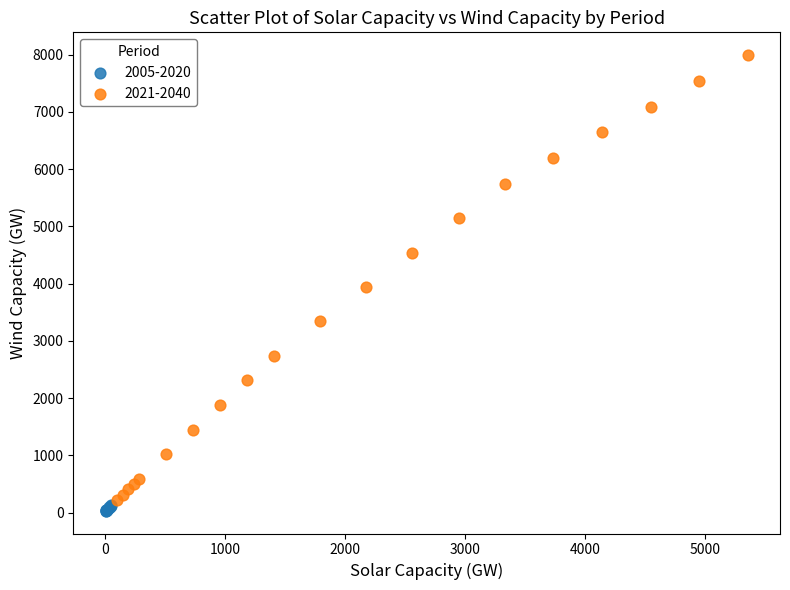

Which series reaches the minimum Y coordinate?

2005-2020